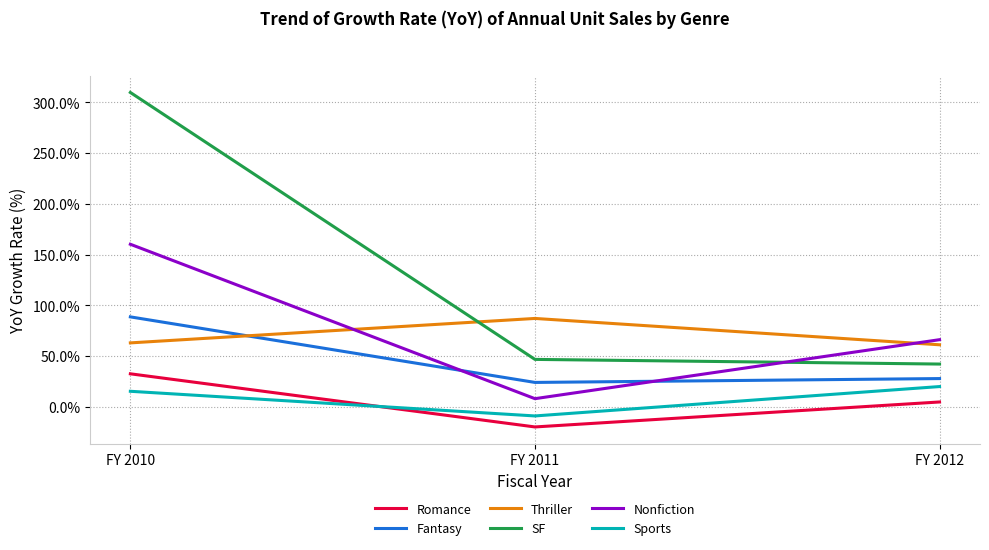

The SF series shows 46.9 at FY 2011. True or false?

True